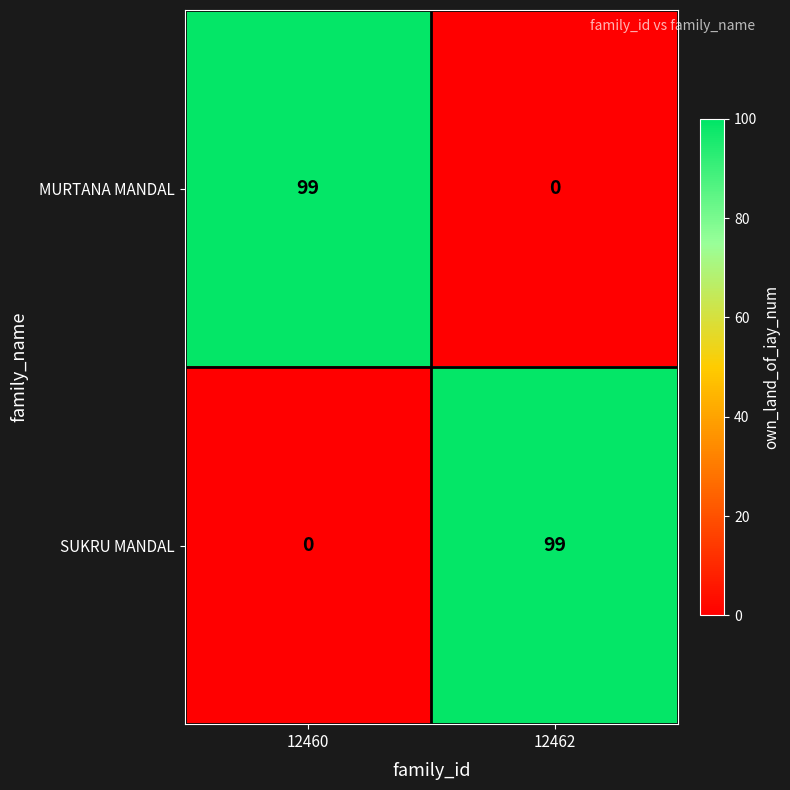

What is the difference between the highest and lowest values at 12460?

99